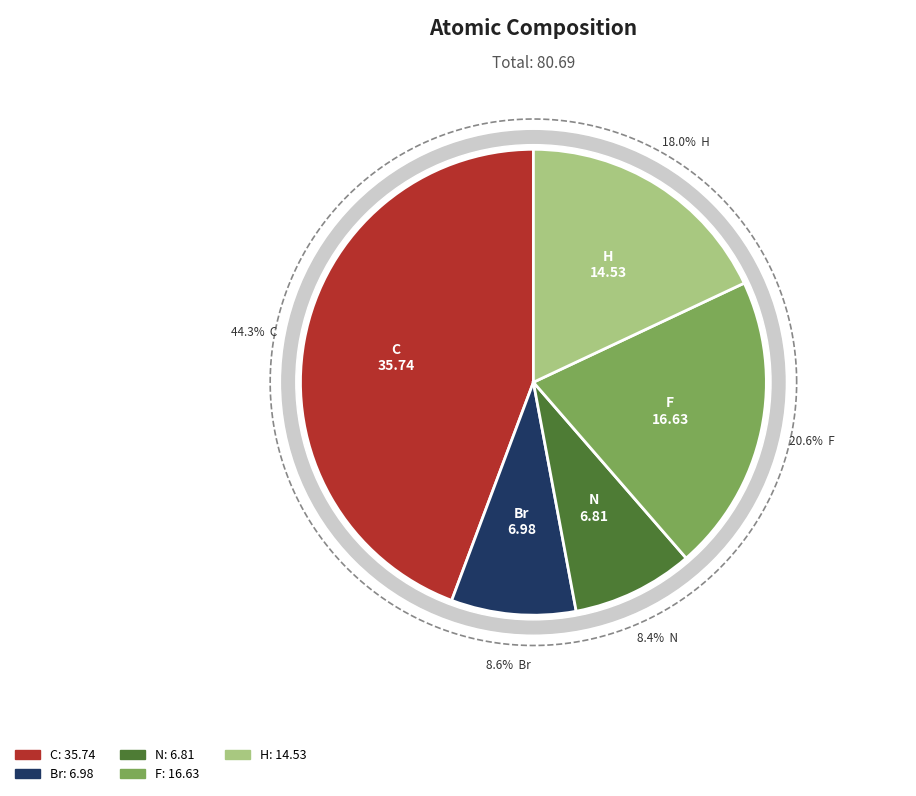

Count the number of slices in the pie.

5